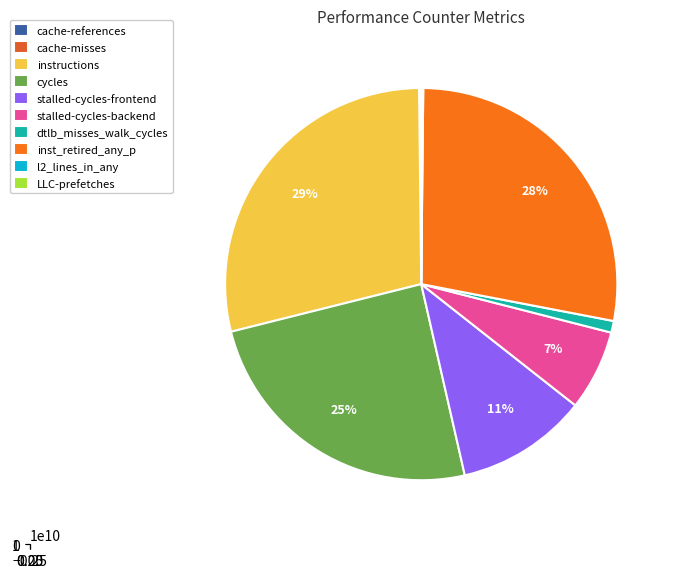

Is it true that LLC-prefetches is 0% of the pie?

True